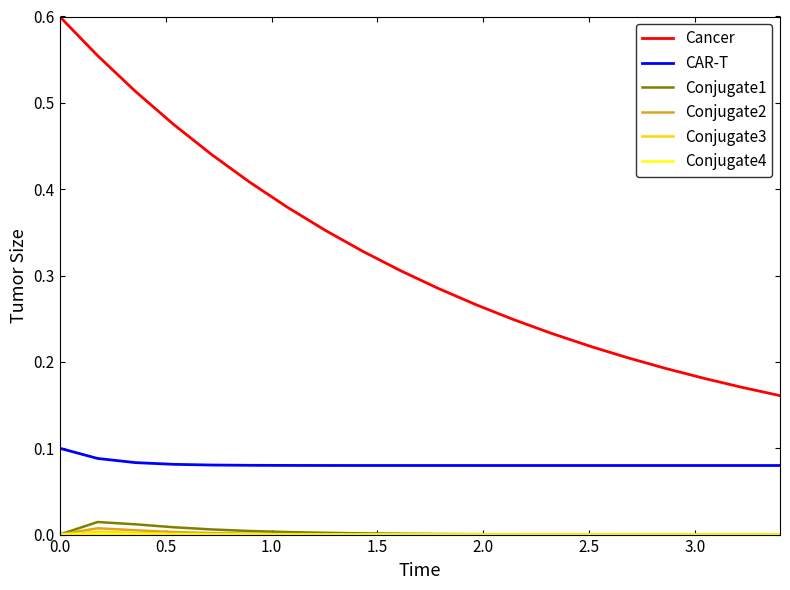

How many categories are shown in the chart?

20